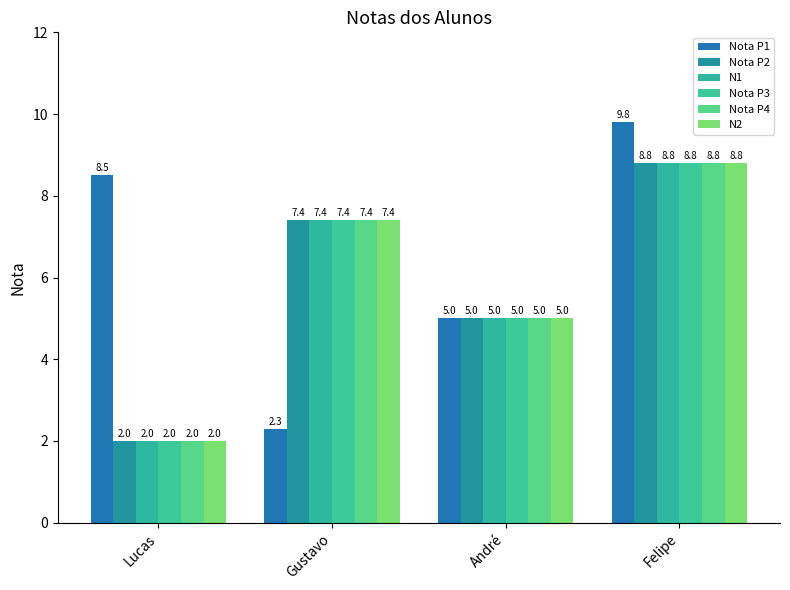

How many data points in Nota P1 are above 8?

2